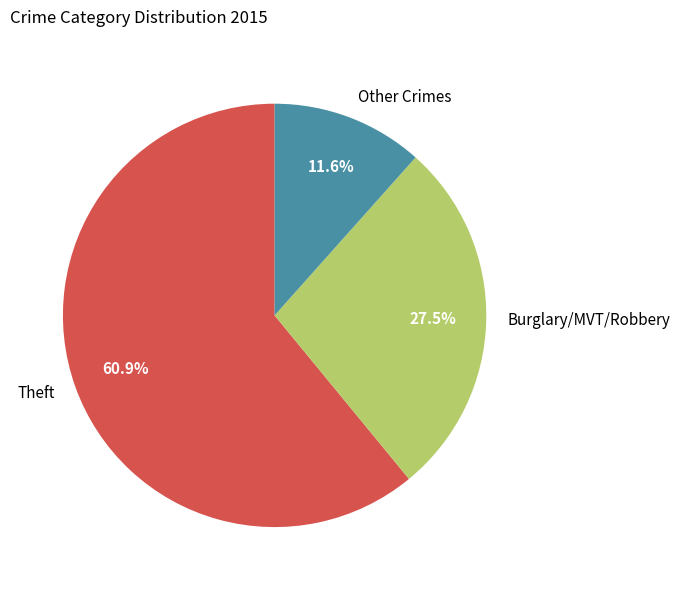

Does any single category account for the majority?

Yes